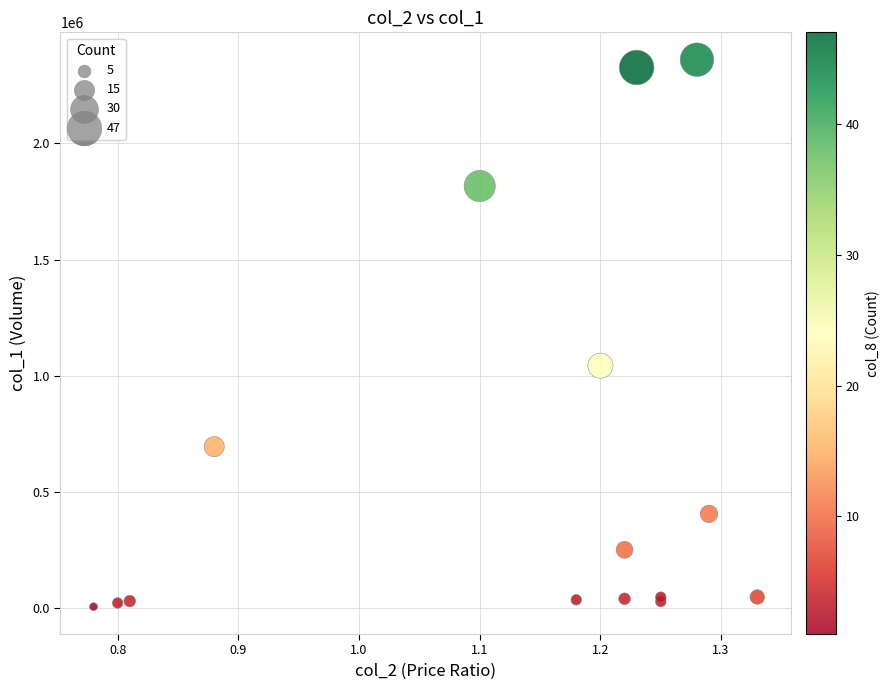

What Y value in the scatter plot is closest to 1184065?

1044300